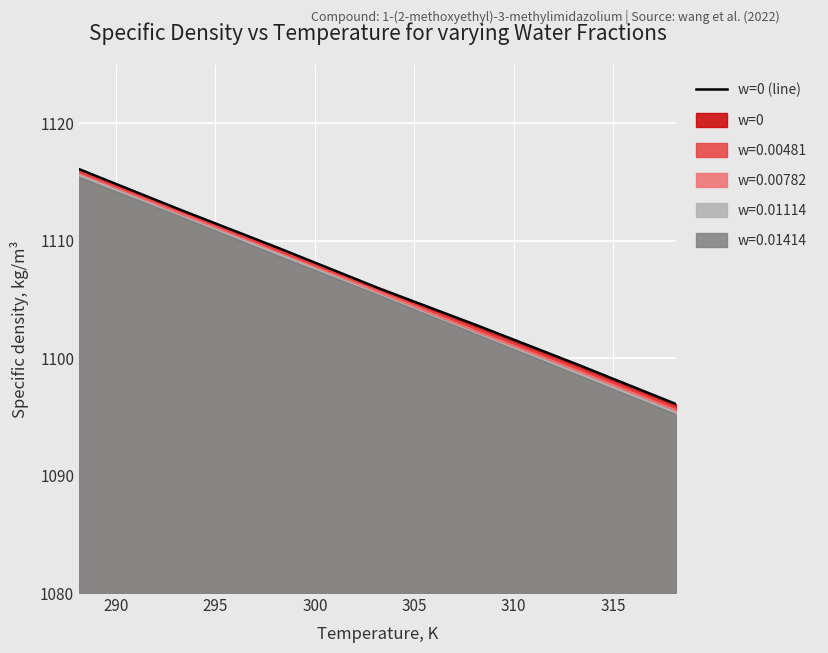

Reading left to right, what are all the values shown in this chart?

1116.1	1112.7	1109.4	1106.0	1102.8	1099.5	1096.1